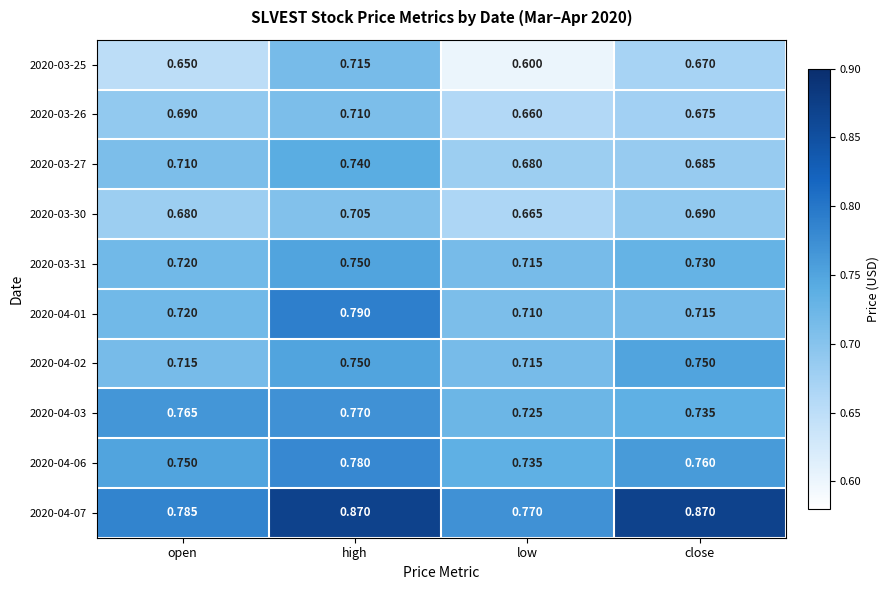

At which label is 2020-03-31 closest to 0?

low